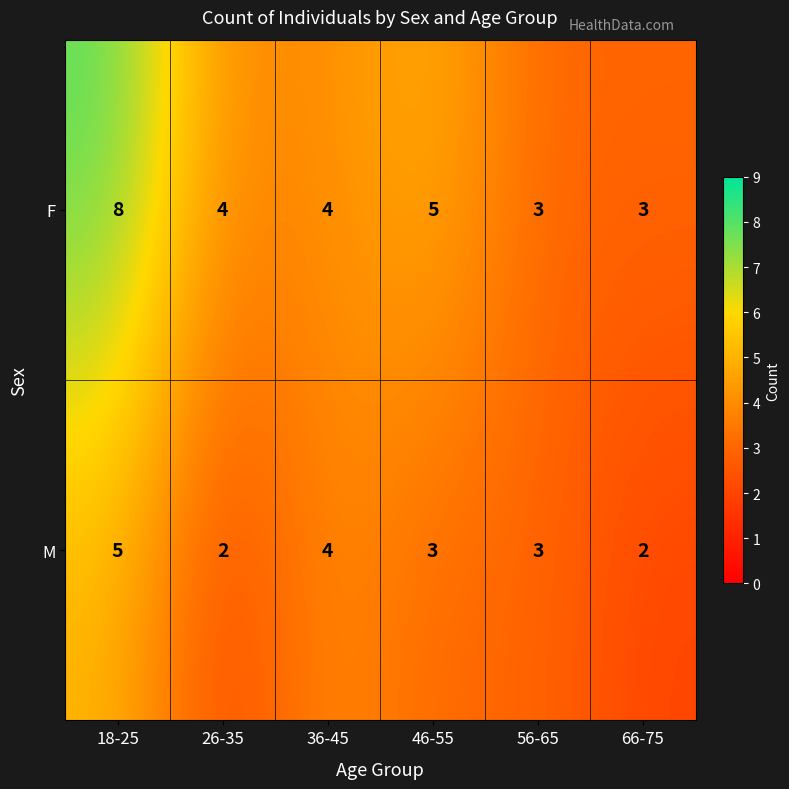

How many values in the M series are below 3?

2